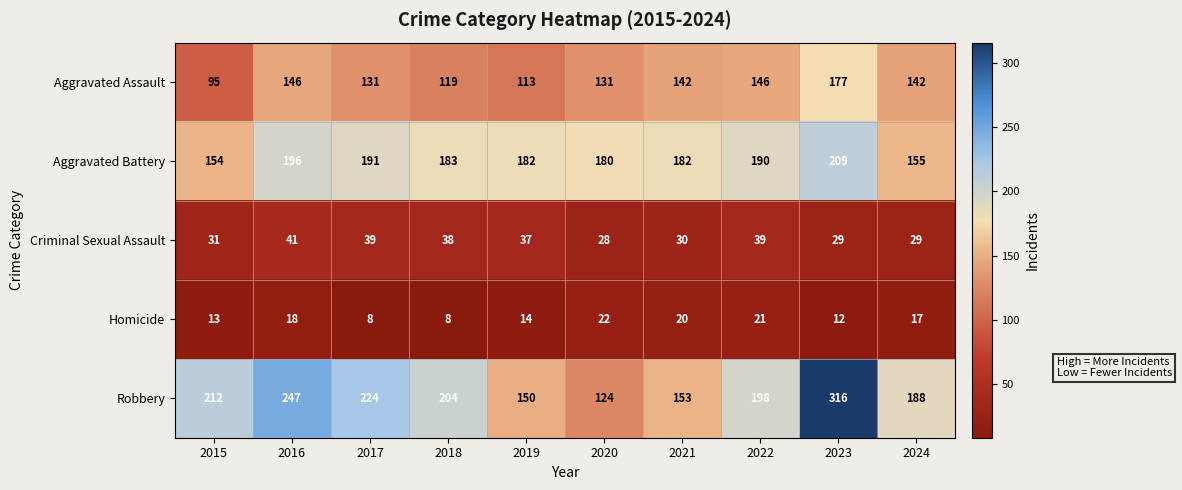

Which series has the largest range (max minus min)?

Robbery